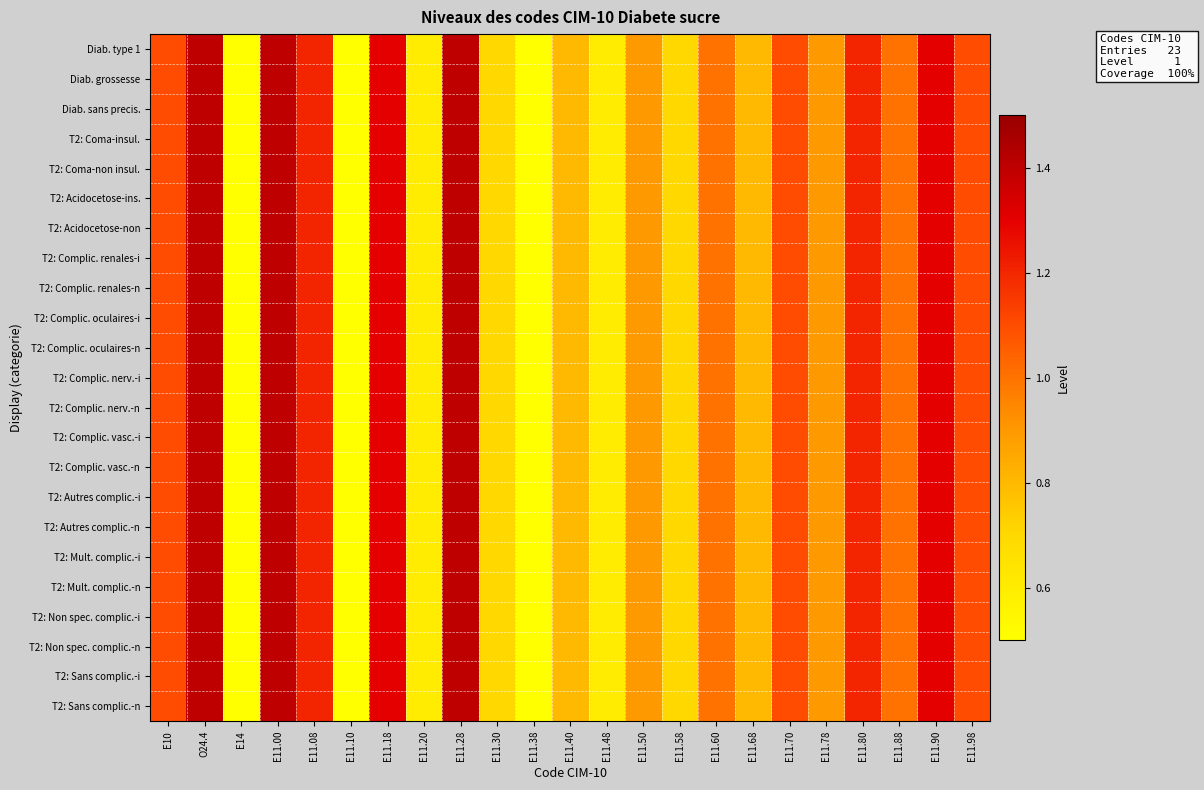

Reading right to left, list all the values displayed in this chart.

Diab. type 1: E11.98=1.1	E11.90=1.3	E11.88=1.0	E11.80=1.2	E11.78=0.9	E11.70=1.1	E11.68=0.8	E11.60=1.0	E11.58=0.7	E11.50=0.9	E11.48=0.6	E11.40=0.8	E11.38=0.5	E11.30=0.7	E11.28=1.4	E11.20=0.6	E11.18=1.3	E11.10=0.5	E11.08=1.2	E11.00=1.4	E14=0.5	O24.4=1.4	E10=1.1
Diab. grossesse: E11.98=1.1	E11.90=1.3	E11.88=1.0	E11.80=1.2	E11.78=0.9	E11.70=1.1	E11.68=0.8	E11.60=1.0	E11.58=0.7	E11.50=0.9	E11.48=0.6	E11.40=0.8	E11.38=0.5	E11.30=0.7	E11.28=1.4	E11.20=0.6	E11.18=1.3	E11.10=0.5	E11.08=1.2	E11.00=1.4	E14=0.5	O24.4=1.4	E10=1.1
Diab. sans precis.: E11.98=1.1	E11.90=1.3	E11.88=1.0	E11.80=1.2	E11.78=0.9	E11.70=1.1	E11.68=0.8	E11.60=1.0	E11.58=0.7	E11.50=0.9	E11.48=0.6	E11.40=0.8	E11.38=0.5	E11.30=0.7	E11.28=1.4	E11.20=0.6	E11.18=1.3	E11.10=0.5	E11.08=1.2	E11.00=1.4	E14=0.5	O24.4=1.4	E10=1.1
T2: Coma-insul.: E11.98=1.1	E11.90=1.3	E11.88=1.0	E11.80=1.2	E11.78=0.9	E11.70=1.1	E11.68=0.8	E11.60=1.0	E11.58=0.7	E11.50=0.9	E11.48=0.6	E11.40=0.8	E11.38=0.5	E11.30=0.7	E11.28=1.4	E11.20=0.6	E11.18=1.3	E11.10=0.5	E11.08=1.2	E11.00=1.4	E14=0.5	O24.4=1.4	E10=1.1
T2: Coma-non insul.: E11.98=1.1	E11.90=1.3	E11.88=1.0	E11.80=1.2	E11.78=0.9	E11.70=1.1	E11.68=0.8	E11.60=1.0	E11.58=0.7	E11.50=0.9	E11.48=0.6	E11.40=0.8	E11.38=0.5	E11.30=0.7	E11.28=1.4	E11.20=0.6	E11.18=1.3	E11.10=0.5	E11.08=1.2	E11.00=1.4	E14=0.5	O24.4=1.4	E10=1.1
T2: Acidocetose-ins.: E11.98=1.1	E11.90=1.3	E11.88=1.0	E11.80=1.2	E11.78=0.9	E11.70=1.1	E11.68=0.8	E11.60=1.0	E11.58=0.7	E11.50=0.9	E11.48=0.6	E11.40=0.8	E11.38=0.5	E11.30=0.7	E11.28=1.4	E11.20=0.6	E11.18=1.3	E11.10=0.5	E11.08=1.2	E11.00=1.4	E14=0.5	O24.4=1.4	E10=1.1
T2: Acidocetose-non: E11.98=1.1	E11.90=1.3	E11.88=1.0	E11.80=1.2	E11.78=0.9	E11.70=1.1	E11.68=0.8	E11.60=1.0	E11.58=0.7	E11.50=0.9	E11.48=0.6	E11.40=0.8	E11.38=0.5	E11.30=0.7	E11.28=1.4	E11.20=0.6	E11.18=1.3	E11.10=0.5	E11.08=1.2	E11.00=1.4	E14=0.5	O24.4=1.4	E10=1.1
T2: Complic. renales-i: E11.98=1.1	E11.90=1.3	E11.88=1.0	E11.80=1.2	E11.78=0.9	E11.70=1.1	E11.68=0.8	E11.60=1.0	E11.58=0.7	E11.50=0.9	E11.48=0.6	E11.40=0.8	E11.38=0.5	E11.30=0.7	E11.28=1.4	E11.20=0.6	E11.18=1.3	E11.10=0.5	E11.08=1.2	E11.00=1.4	E14=0.5	O24.4=1.4	E10=1.1
T2: Complic. renales-n: E11.98=1.1	E11.90=1.3	E11.88=1.0	E11.80=1.2	E11.78=0.9	E11.70=1.1	E11.68=0.8	E11.60=1.0	E11.58=0.7	E11.50=0.9	E11.48=0.6	E11.40=0.8	E11.38=0.5	E11.30=0.7	E11.28=1.4	E11.20=0.6	E11.18=1.3	E11.10=0.5	E11.08=1.2	E11.00=1.4	E14=0.5	O24.4=1.4	E10=1.1
T2: Complic. oculaires-i: E11.98=1.1	E11.90=1.3	E11.88=1.0	E11.80=1.2	E11.78=0.9	E11.70=1.1	E11.68=0.8	E11.60=1.0	E11.58=0.7	E11.50=0.9	E11.48=0.6	E11.40=0.8	E11.38=0.5	E11.30=0.7	E11.28=1.4	E11.20=0.6	E11.18=1.3	E11.10=0.5	E11.08=1.2	E11.00=1.4	E14=0.5	O24.4=1.4	E10=1.1
T2: Complic. oculaires-n: E11.98=1.1	E11.90=1.3	E11.88=1.0	E11.80=1.2	E11.78=0.9	E11.70=1.1	E11.68=0.8	E11.60=1.0	E11.58=0.7	E11.50=0.9	E11.48=0.6	E11.40=0.8	E11.38=0.5	E11.30=0.7	E11.28=1.4	E11.20=0.6	E11.18=1.3	E11.10=0.5	E11.08=1.2	E11.00=1.4	E14=0.5	O24.4=1.4	E10=1.1
T2: Complic. nerv.-i: E11.98=1.1	E11.90=1.3	E11.88=1.0	E11.80=1.2	E11.78=0.9	E11.70=1.1	E11.68=0.8	E11.60=1.0	E11.58=0.7	E11.50=0.9	E11.48=0.6	E11.40=0.8	E11.38=0.5	E11.30=0.7	E11.28=1.4	E11.20=0.6	E11.18=1.3	E11.10=0.5	E11.08=1.2	E11.00=1.4	E14=0.5	O24.4=1.4	E10=1.1
T2: Complic. nerv.-n: E11.98=1.1	E11.90=1.3	E11.88=1.0	E11.80=1.2	E11.78=0.9	E11.70=1.1	E11.68=0.8	E11.60=1.0	E11.58=0.7	E11.50=0.9	E11.48=0.6	E11.40=0.8	E11.38=0.5	E11.30=0.7	E11.28=1.4	E11.20=0.6	E11.18=1.3	E11.10=0.5	E11.08=1.2	E11.00=1.4	E14=0.5	O24.4=1.4	E10=1.1
T2: Complic. vasc.-i: E11.98=1.1	E11.90=1.3	E11.88=1.0	E11.80=1.2	E11.78=0.9	E11.70=1.1	E11.68=0.8	E11.60=1.0	E11.58=0.7	E11.50=0.9	E11.48=0.6	E11.40=0.8	E11.38=0.5	E11.30=0.7	E11.28=1.4	E11.20=0.6	E11.18=1.3	E11.10=0.5	E11.08=1.2	E11.00=1.4	E14=0.5	O24.4=1.4	E10=1.1
T2: Complic. vasc.-n: E11.98=1.1	E11.90=1.3	E11.88=1.0	E11.80=1.2	E11.78=0.9	E11.70=1.1	E11.68=0.8	E11.60=1.0	E11.58=0.7	E11.50=0.9	E11.48=0.6	E11.40=0.8	E11.38=0.5	E11.30=0.7	E11.28=1.4	E11.20=0.6	E11.18=1.3	E11.10=0.5	E11.08=1.2	E11.00=1.4	E14=0.5	O24.4=1.4	E10=1.1
T2: Autres complic.-i: E11.98=1.1	E11.90=1.3	E11.88=1.0	E11.80=1.2	E11.78=0.9	E11.70=1.1	E11.68=0.8	E11.60=1.0	E11.58=0.7	E11.50=0.9	E11.48=0.6	E11.40=0.8	E11.38=0.5	E11.30=0.7	E11.28=1.4	E11.20=0.6	E11.18=1.3	E11.10=0.5	E11.08=1.2	E11.00=1.4	E14=0.5	O24.4=1.4	E10=1.1
T2: Autres complic.-n: E11.98=1.1	E11.90=1.3	E11.88=1.0	E11.80=1.2	E11.78=0.9	E11.70=1.1	E11.68=0.8	E11.60=1.0	E11.58=0.7	E11.50=0.9	E11.48=0.6	E11.40=0.8	E11.38=0.5	E11.30=0.7	E11.28=1.4	E11.20=0.6	E11.18=1.3	E11.10=0.5	E11.08=1.2	E11.00=1.4	E14=0.5	O24.4=1.4	E10=1.1
T2: Mult. complic.-i: E11.98=1.1	E11.90=1.3	E11.88=1.0	E11.80=1.2	E11.78=0.9	E11.70=1.1	E11.68=0.8	E11.60=1.0	E11.58=0.7	E11.50=0.9	E11.48=0.6	E11.40=0.8	E11.38=0.5	E11.30=0.7	E11.28=1.4	E11.20=0.6	E11.18=1.3	E11.10=0.5	E11.08=1.2	E11.00=1.4	E14=0.5	O24.4=1.4	E10=1.1
T2: Mult. complic.-n: E11.98=1.1	E11.90=1.3	E11.88=1.0	E11.80=1.2	E11.78=0.9	E11.70=1.1	E11.68=0.8	E11.60=1.0	E11.58=0.7	E11.50=0.9	E11.48=0.6	E11.40=0.8	E11.38=0.5	E11.30=0.7	E11.28=1.4	E11.20=0.6	E11.18=1.3	E11.10=0.5	E11.08=1.2	E11.00=1.4	E14=0.5	O24.4=1.4	E10=1.1
T2: Non spec. complic.-i: E11.98=1.1	E11.90=1.3	E11.88=1.0	E11.80=1.2	E11.78=0.9	E11.70=1.1	E11.68=0.8	E11.60=1.0	E11.58=0.7	E11.50=0.9	E11.48=0.6	E11.40=0.8	E11.38=0.5	E11.30=0.7	E11.28=1.4	E11.20=0.6	E11.18=1.3	E11.10=0.5	E11.08=1.2	E11.00=1.4	E14=0.5	O24.4=1.4	E10=1.1
T2: Non spec. complic.-n: E11.98=1.1	E11.90=1.3	E11.88=1.0	E11.80=1.2	E11.78=0.9	E11.70=1.1	E11.68=0.8	E11.60=1.0	E11.58=0.7	E11.50=0.9	E11.48=0.6	E11.40=0.8	E11.38=0.5	E11.30=0.7	E11.28=1.4	E11.20=0.6	E11.18=1.3	E11.10=0.5	E11.08=1.2	E11.00=1.4	E14=0.5	O24.4=1.4	E10=1.1
T2: Sans complic.-i: E11.98=1.1	E11.90=1.3	E11.88=1.0	E11.80=1.2	E11.78=0.9	E11.70=1.1	E11.68=0.8	E11.60=1.0	E11.58=0.7	E11.50=0.9	E11.48=0.6	E11.40=0.8	E11.38=0.5	E11.30=0.7	E11.28=1.4	E11.20=0.6	E11.18=1.3	E11.10=0.5	E11.08=1.2	E11.00=1.4	E14=0.5	O24.4=1.4	E10=1.1
T2: Sans complic.-n: E11.98=1.1	E11.90=1.3	E11.88=1.0	E11.80=1.2	E11.78=0.9	E11.70=1.1	E11.68=0.8	E11.60=1.0	E11.58=0.7	E11.50=0.9	E11.48=0.6	E11.40=0.8	E11.38=0.5	E11.30=0.7	E11.28=1.4	E11.20=0.6	E11.18=1.3	E11.10=0.5	E11.08=1.2	E11.00=1.4	E14=0.5	O24.4=1.4	E10=1.1